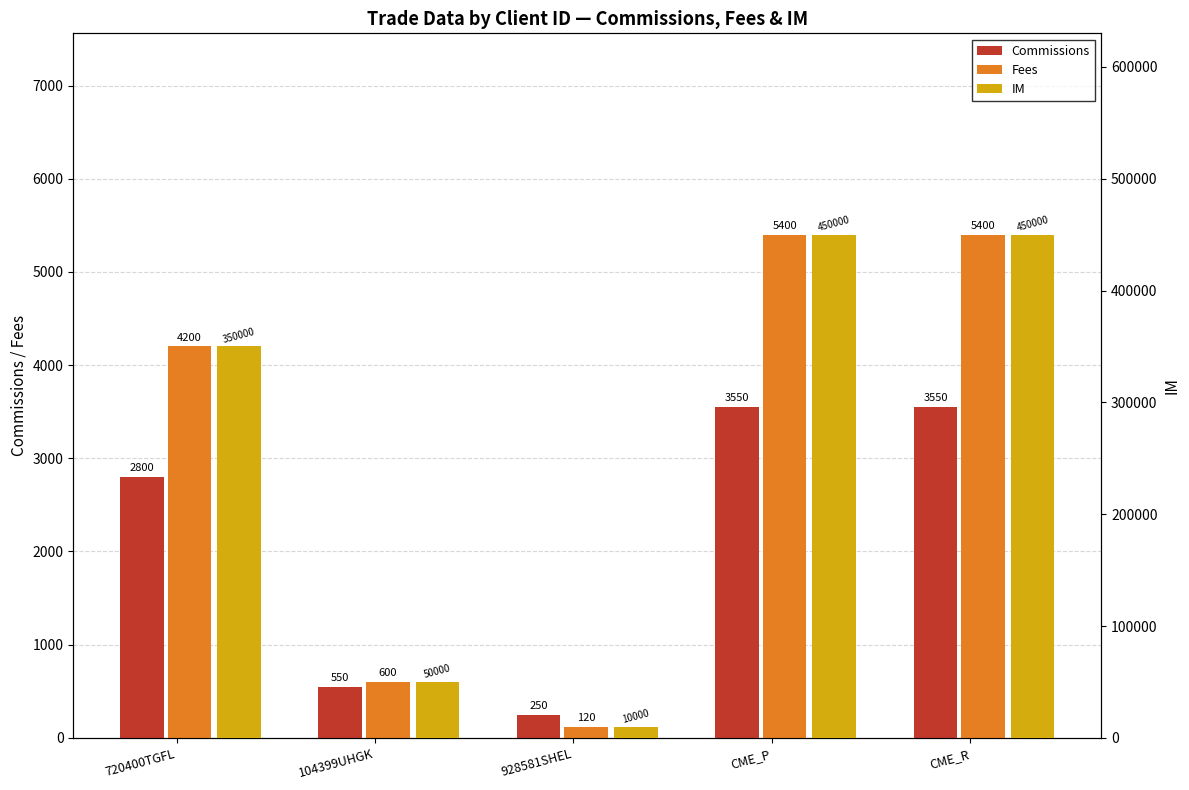

At which category is the sum across all series the highest?

CME_P